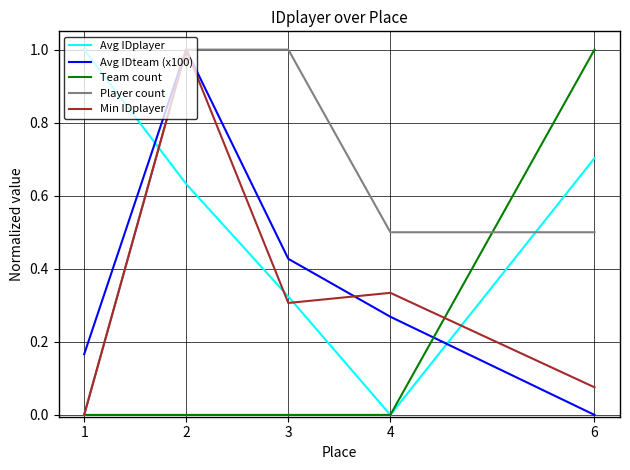

Count the number of data series in this chart.

5